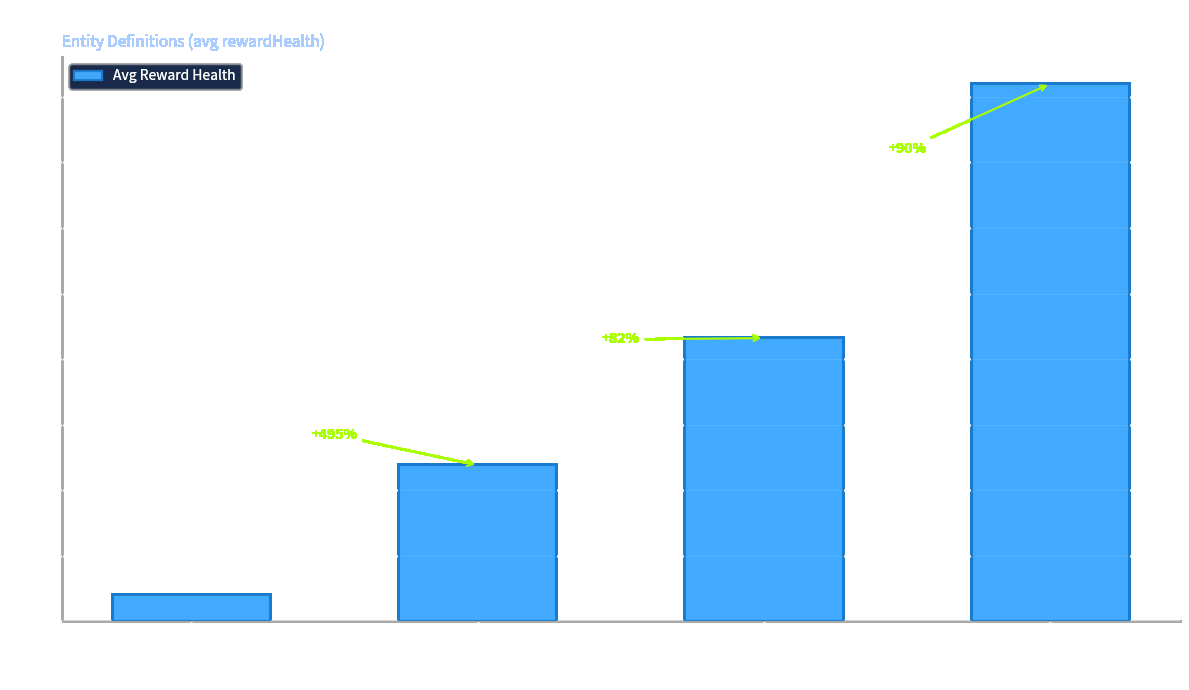

How many bars are there in total?

4